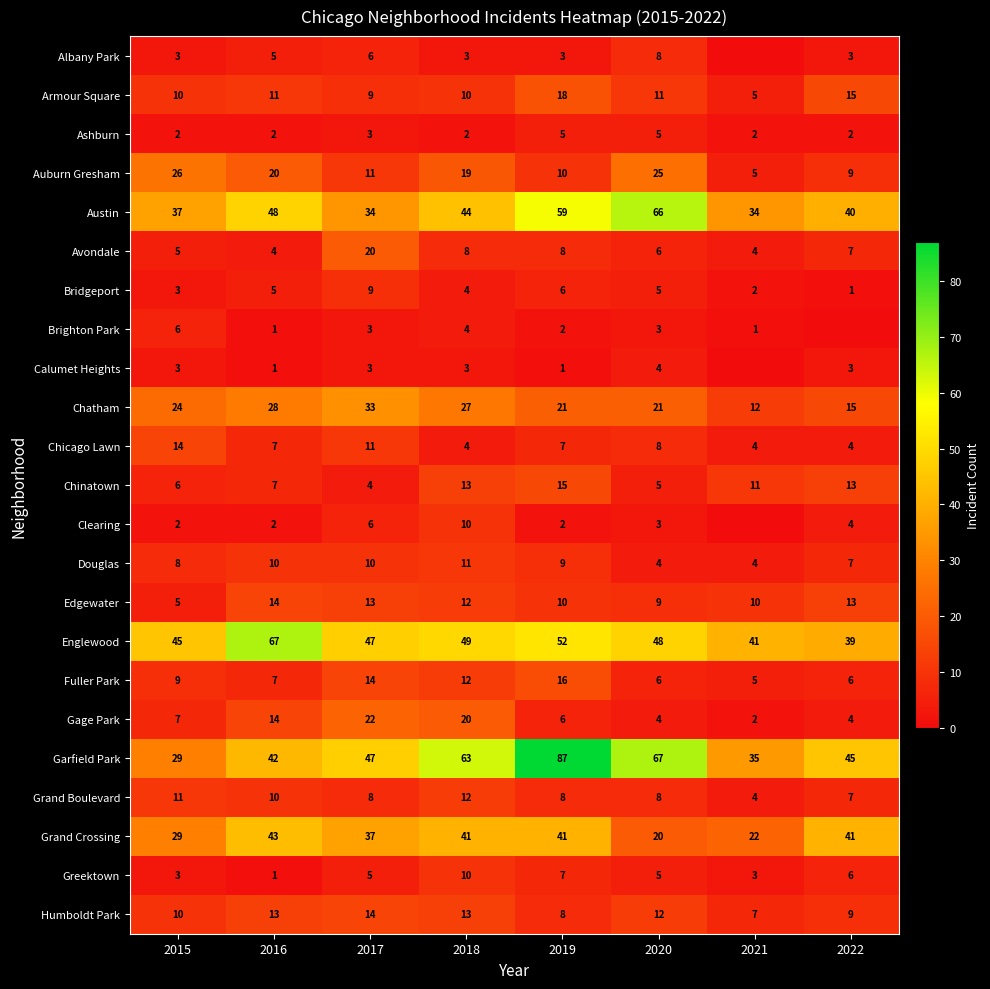

True or false: Chatham has a value of 38 at 2018.

False